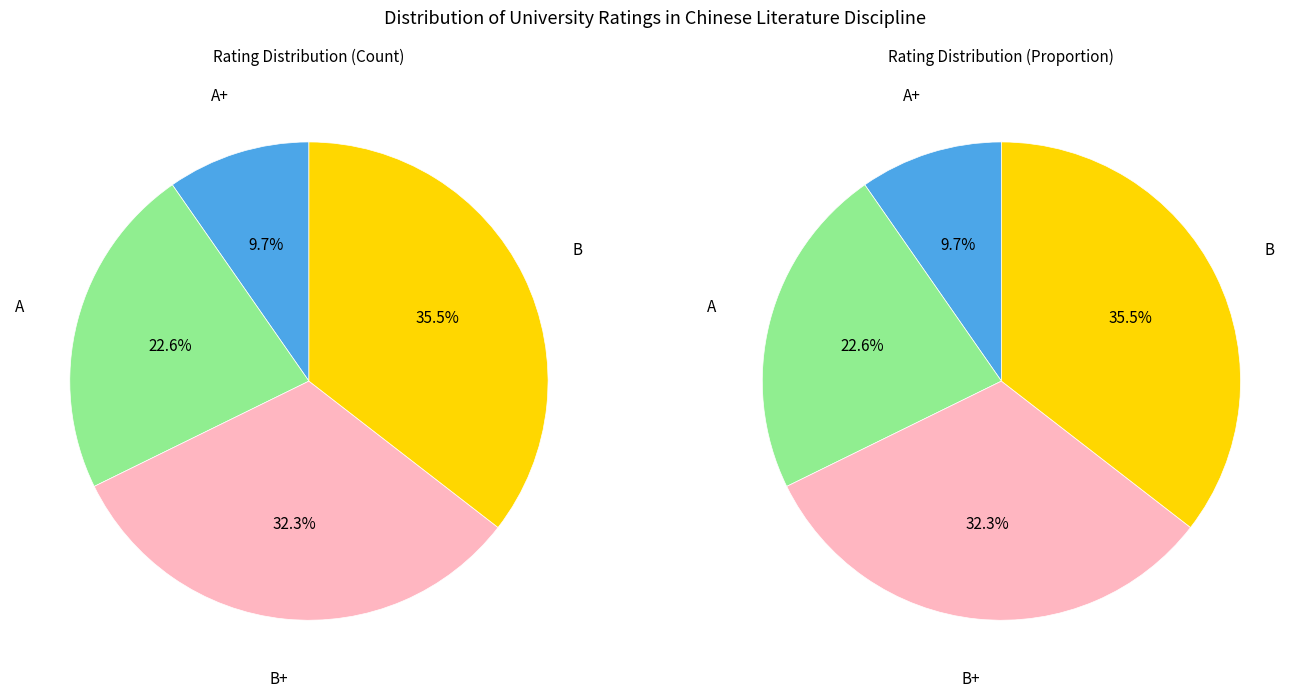

To the nearest percent, what is the combined percentage of A+ and B+?

42%